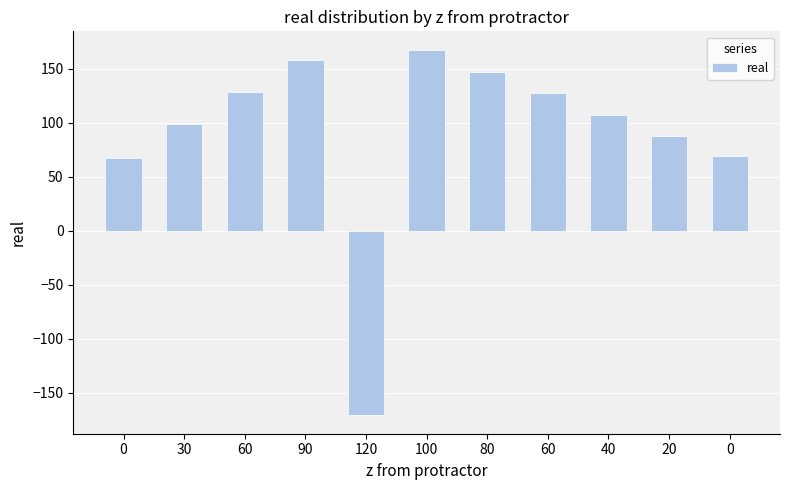

How many data points are less than 107?

5